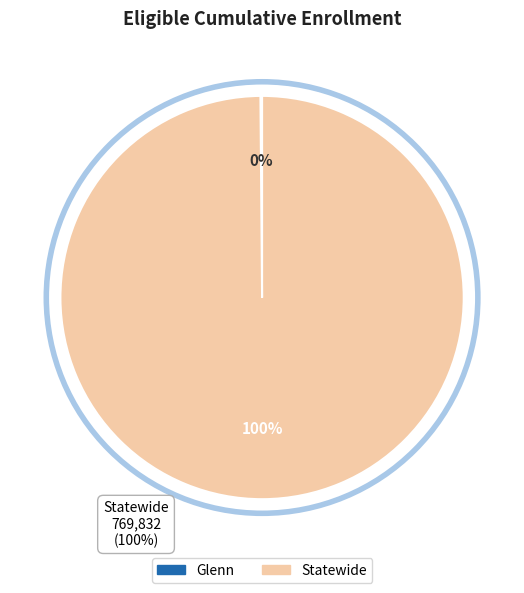

Which category has the biggest portion of the pie?

Statewide